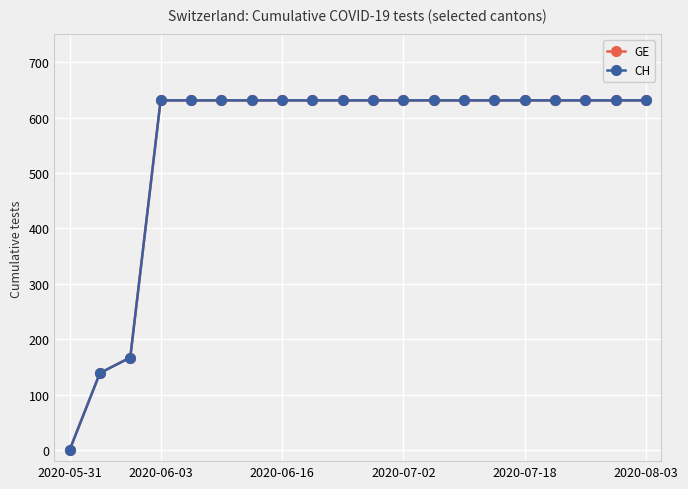

Is this an area chart (filled region under the line)?

No